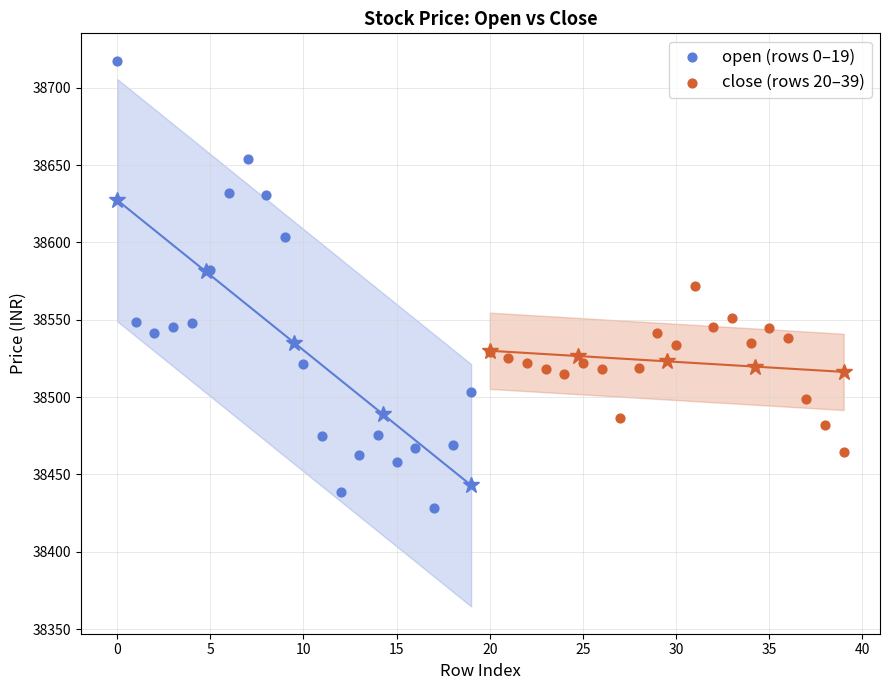

Which series has the largest Y range (max minus min)?

open (rows 0–19)